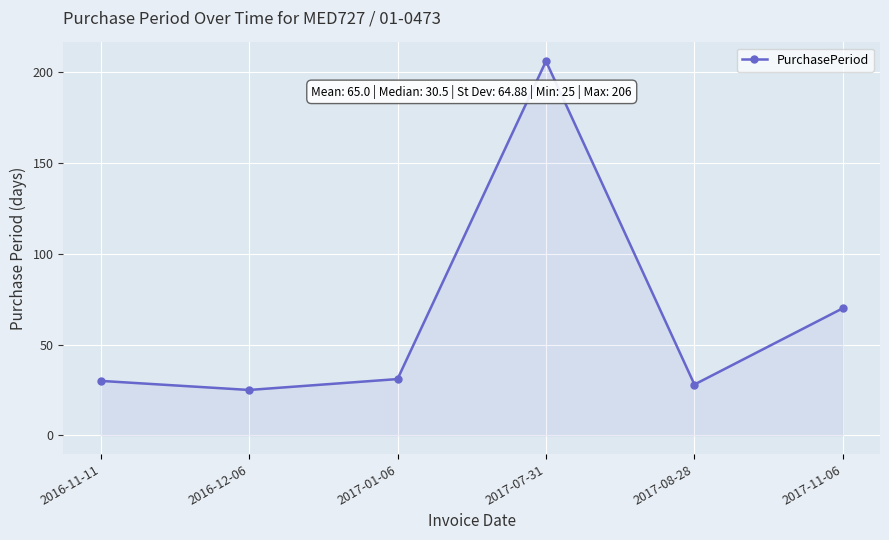

How many lines are shown in the chart?

1